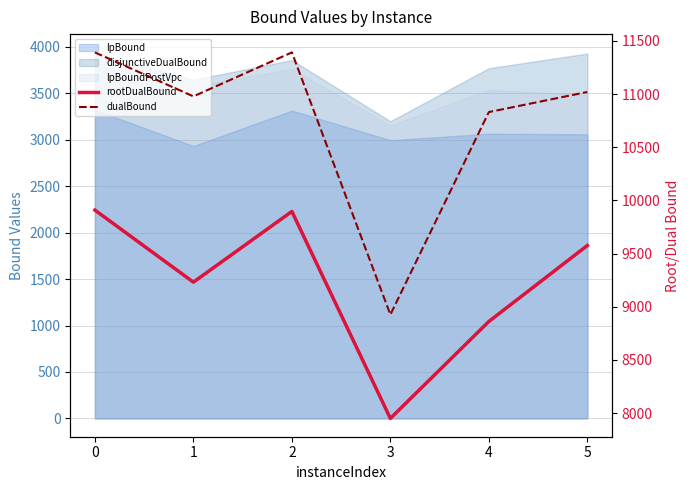

How many values in the rootDualBound series exceed 9575?

3